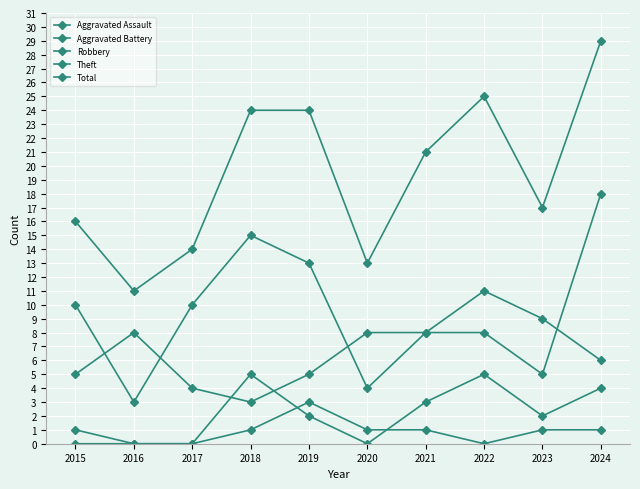

Which series changed the most between 2017 and 2020?

Theft